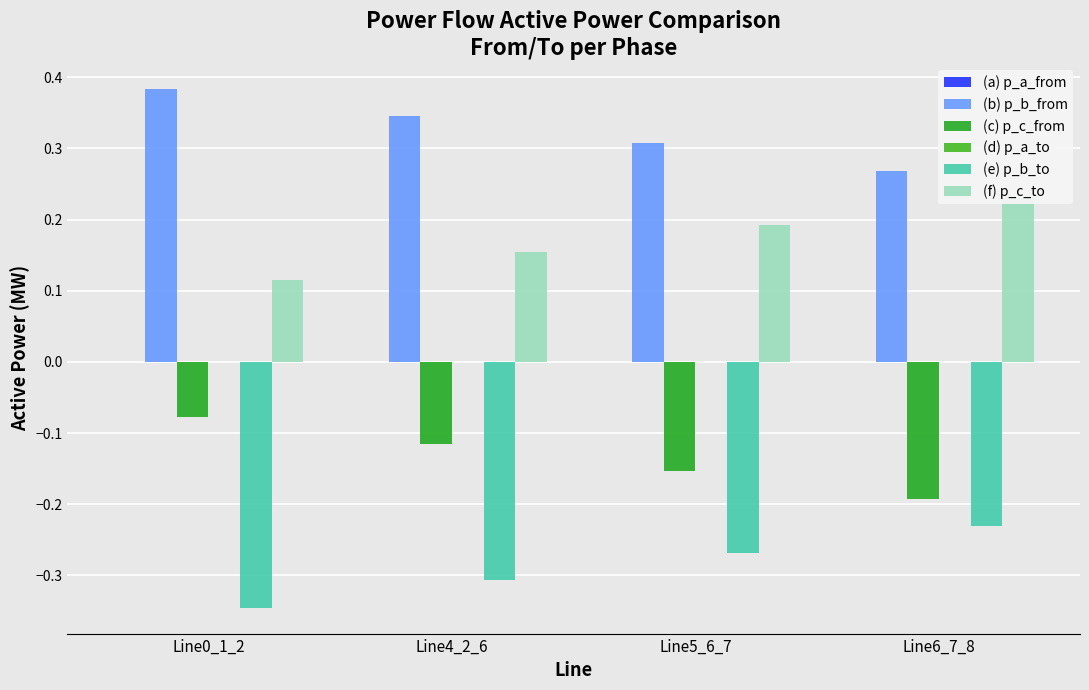

Reading left to right, list all the values displayed in this chart.

(a) p_a_from: -0.0	-0.0	-0.0	0.0
(b) p_b_from: 0.4	0.3	0.3	0.3
(c) p_c_from: -0.1	-0.1	-0.2	-0.2
(d) p_a_to: 0.0	0.0	0.0	-0.0
(e) p_b_to: -0.3	-0.3	-0.3	-0.2
(f) p_c_to: 0.1	0.2	0.2	0.2